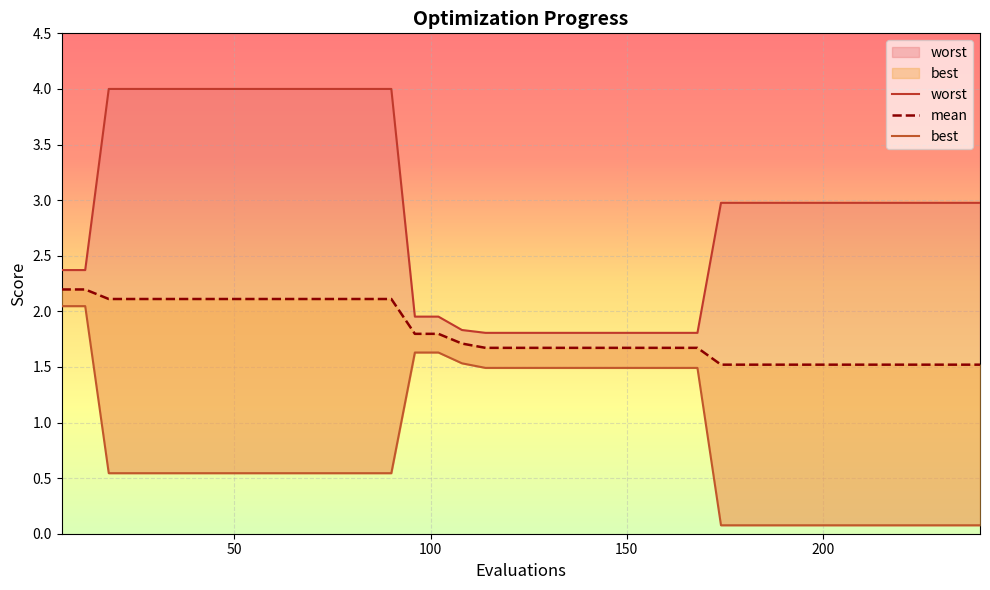

What is the highest value of the mean series?

2.2